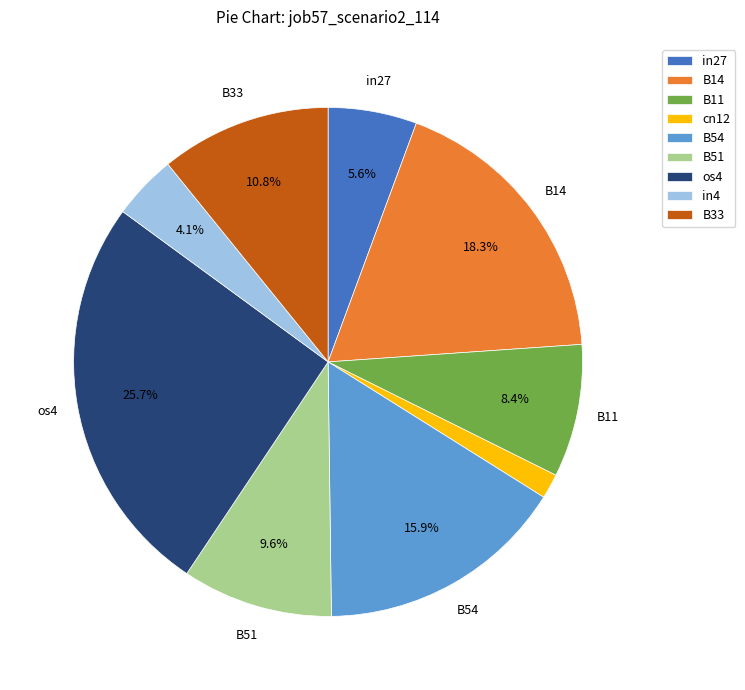

What is the smallest slice in the pie chart?

cn12